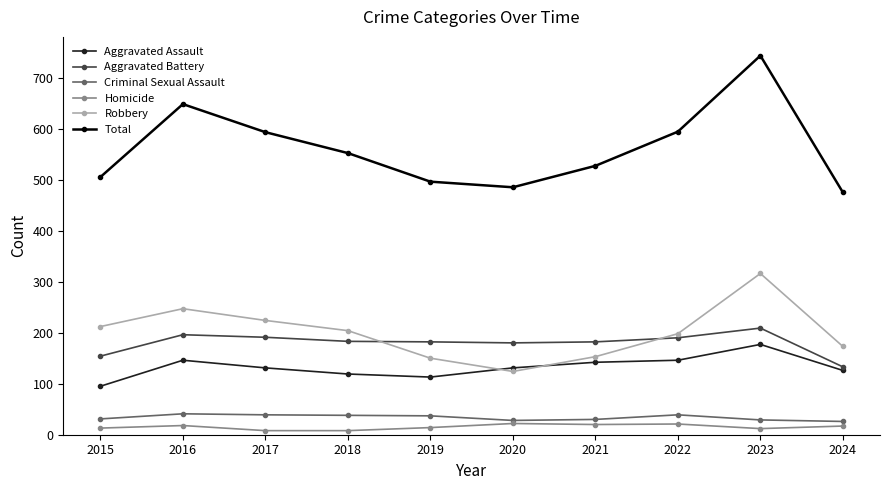

How many interior local peaks does the Robbery series have?

2